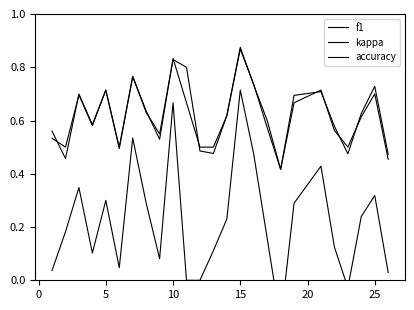

Count the number of categories in the chart.

25